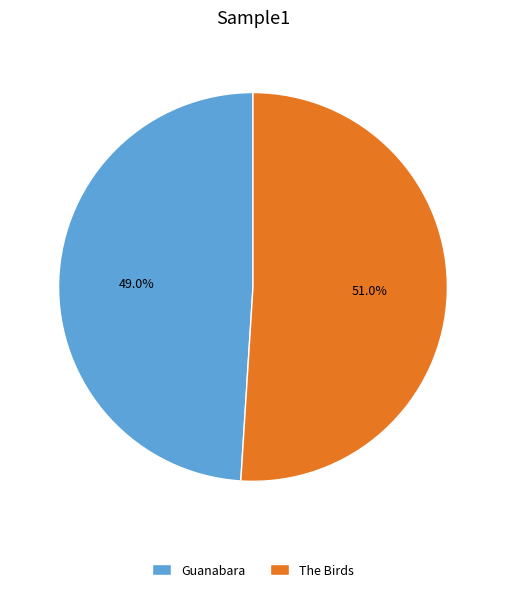

Do The Birds and Guanabara together represent more than half of the pie?

Yes